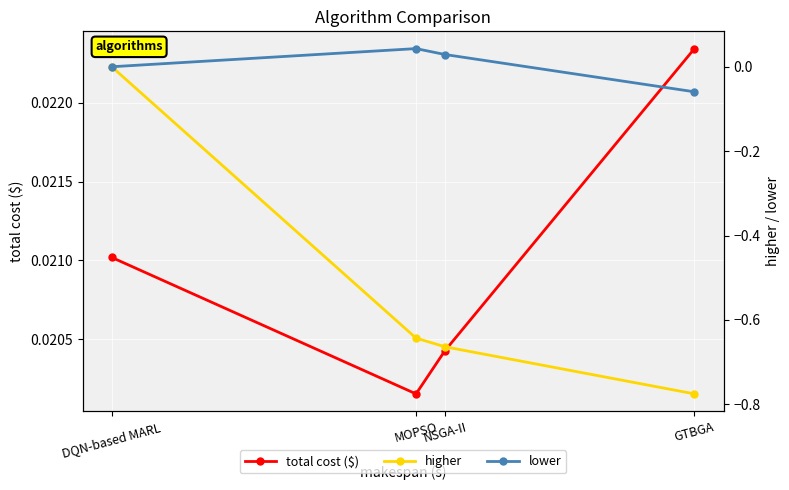

The value of lower at DQN-based MARL is 0.0. True or false?

True